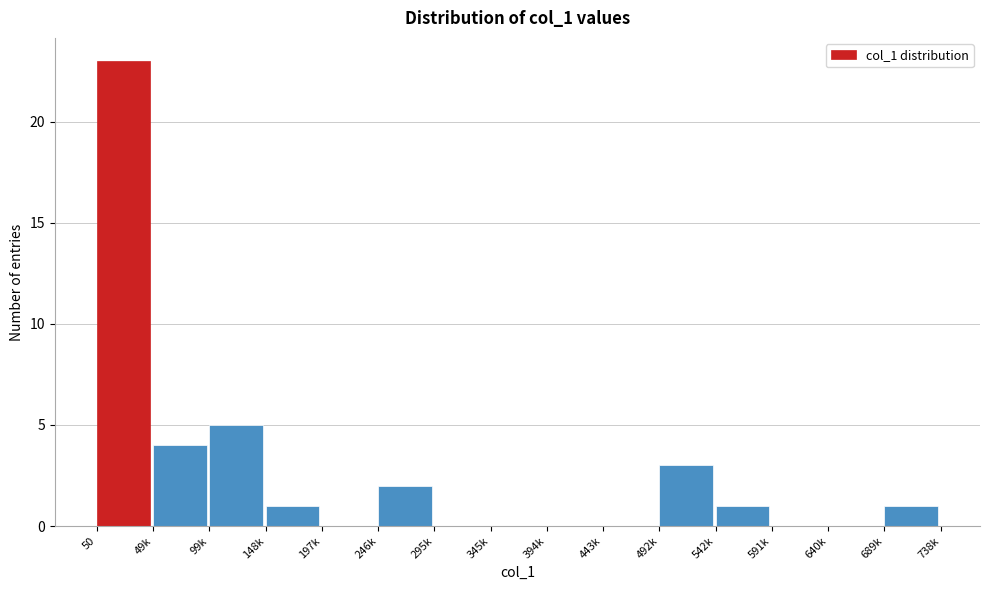

Reading left to right, transcribe all the data shown in this chart.

50=23	49k=4	99k=5	148k=1	197k=0	246k=2	295k=0	345k=0	394k=0	443k=0	492k=3	542k=1	591k=0	640k=0	689k=1